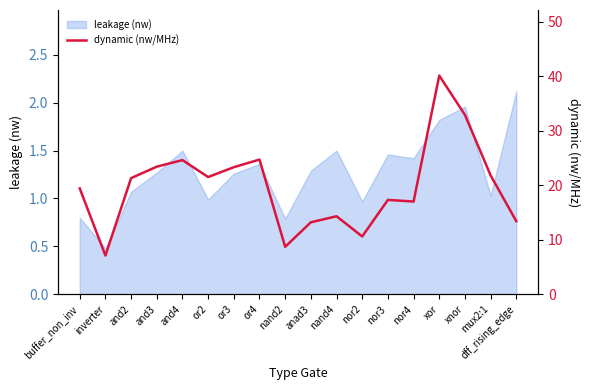

At which label is the value closest to 23?

or3